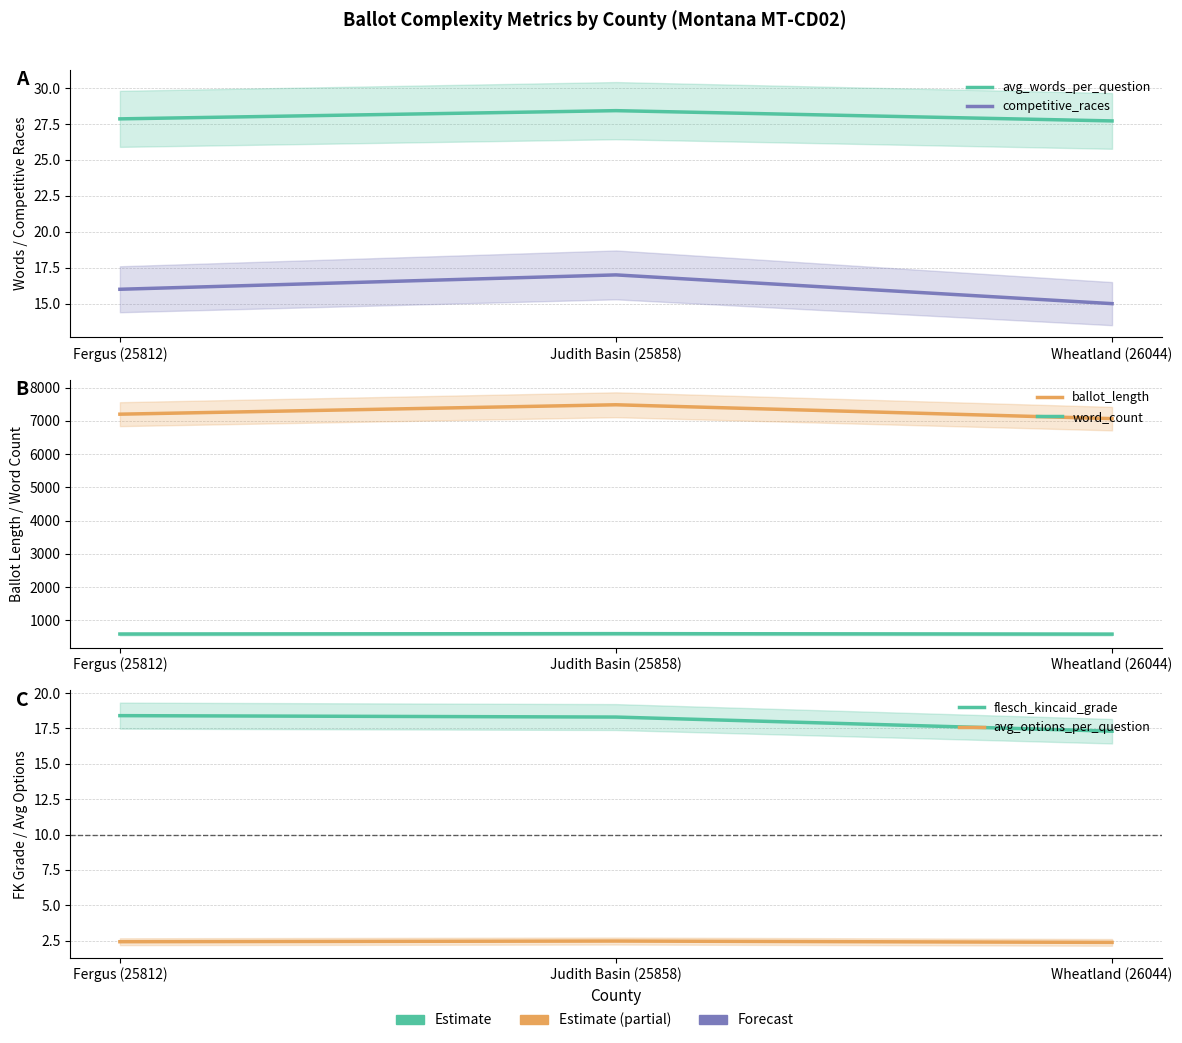

Which series has the largest total across all categories?

ballot_length